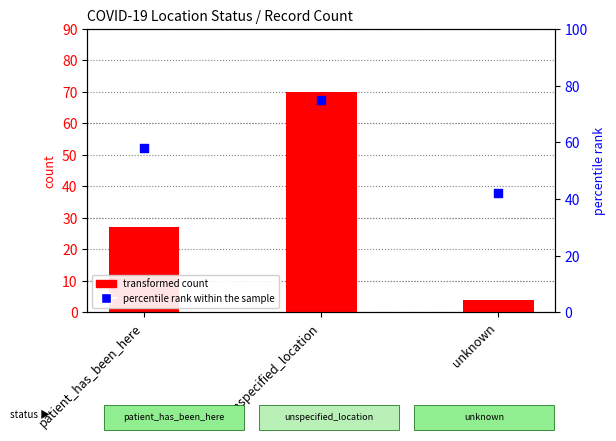

Is the value of transformed count at unknown greater than the value of percentile rank within the sample at unknown?

No